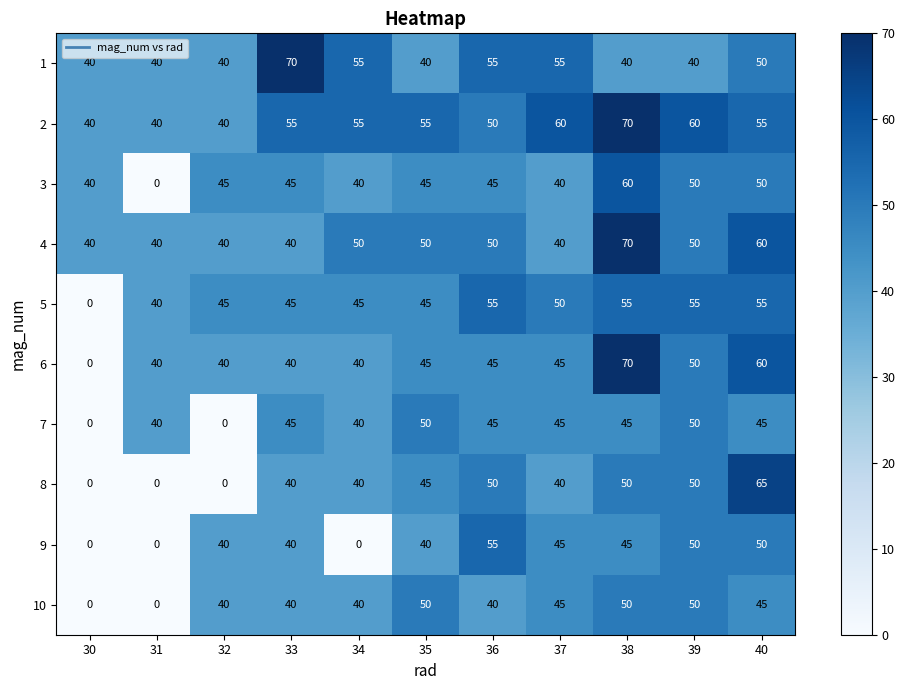

How many 7 values are between 40 and 45?

7